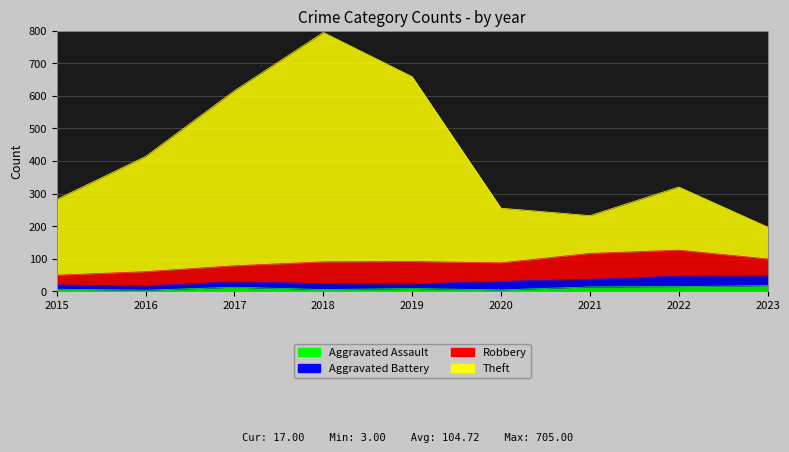

How many interior local peaks does the Theft series have?

2